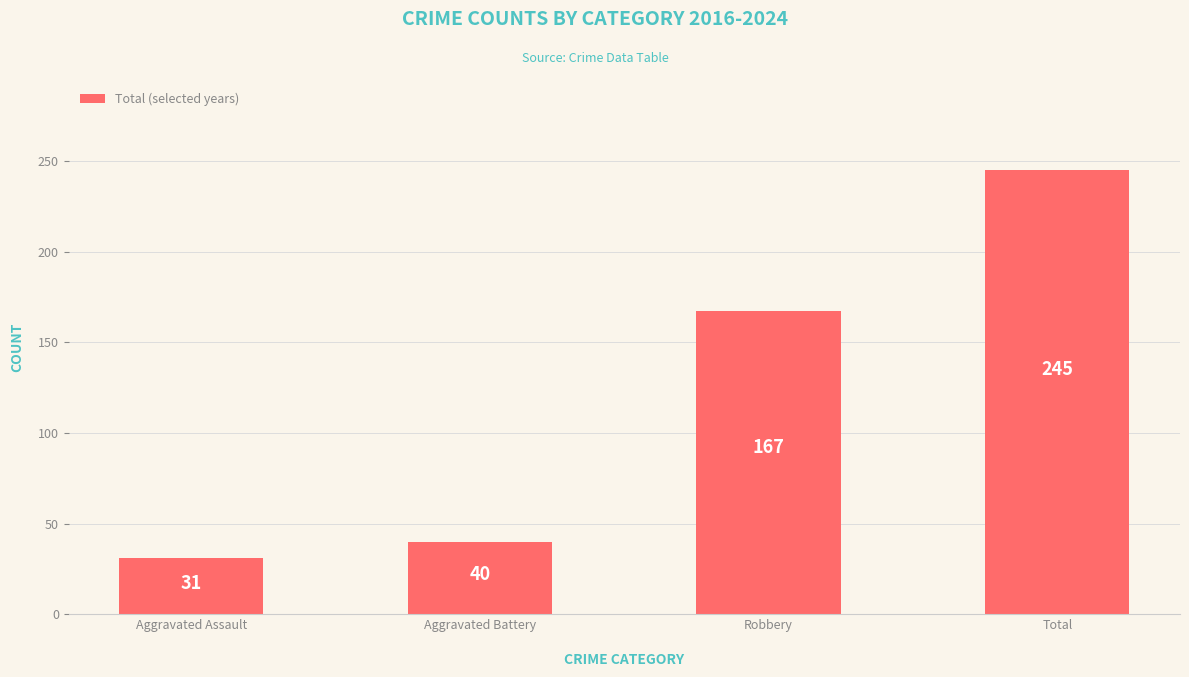

The chart shows a value of 369 at Total. True or false?

False